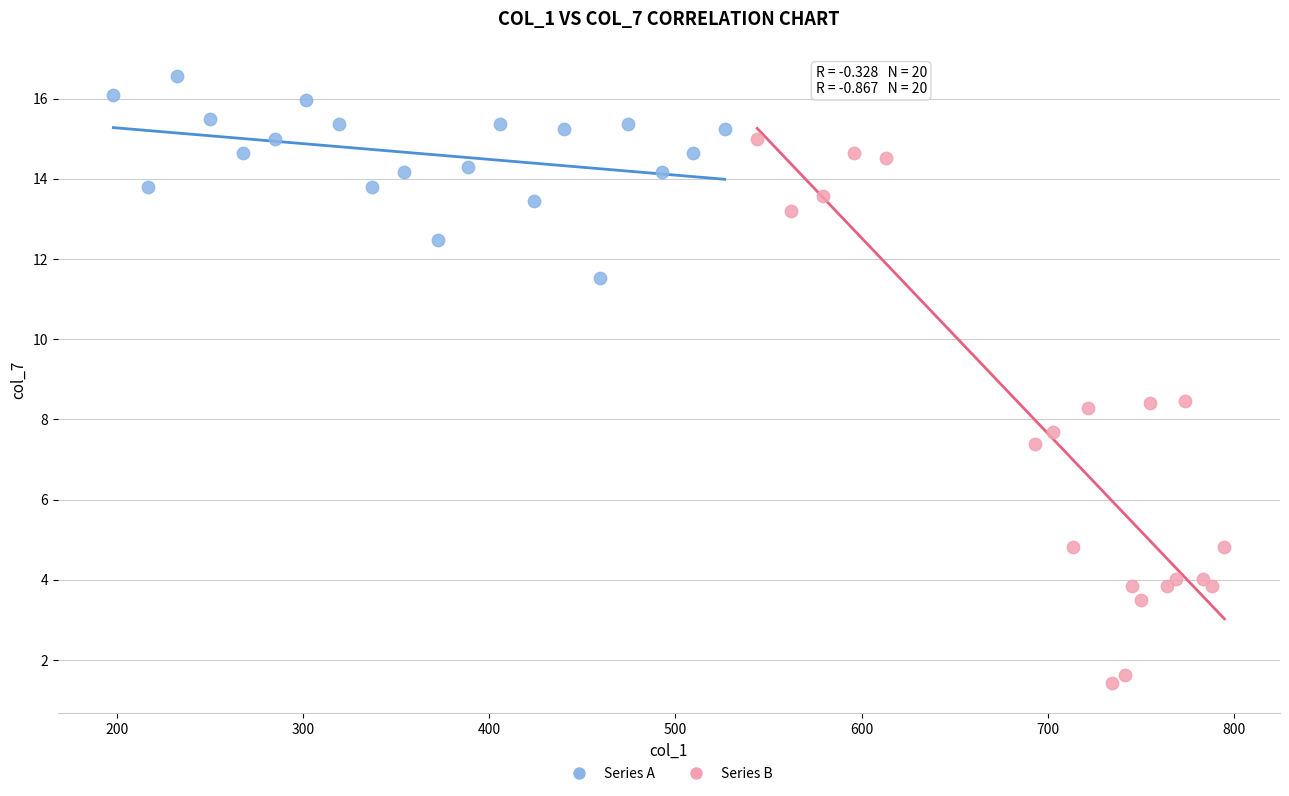

Which series has the widest spread of Y values?

Series B